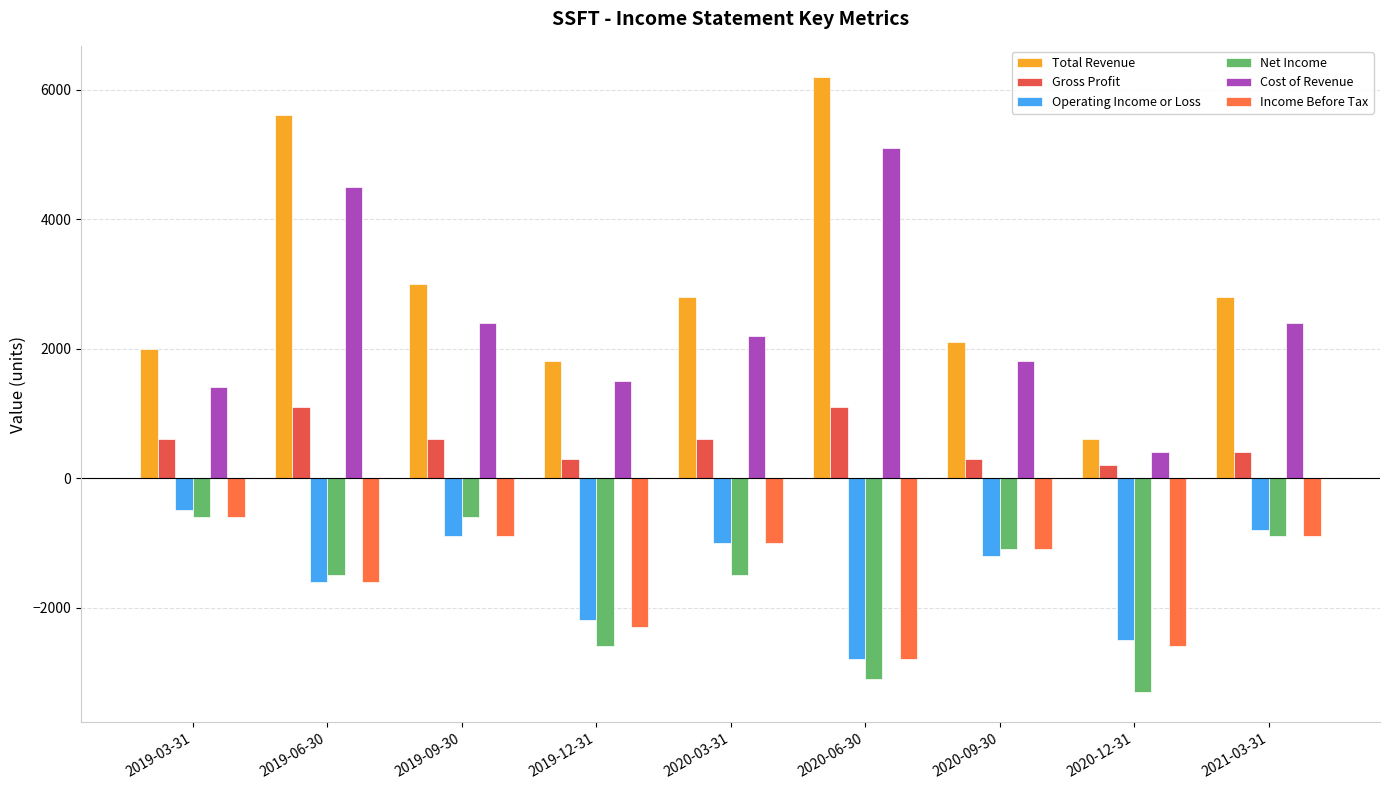

Which series has the largest total across all categories?

Total Revenue